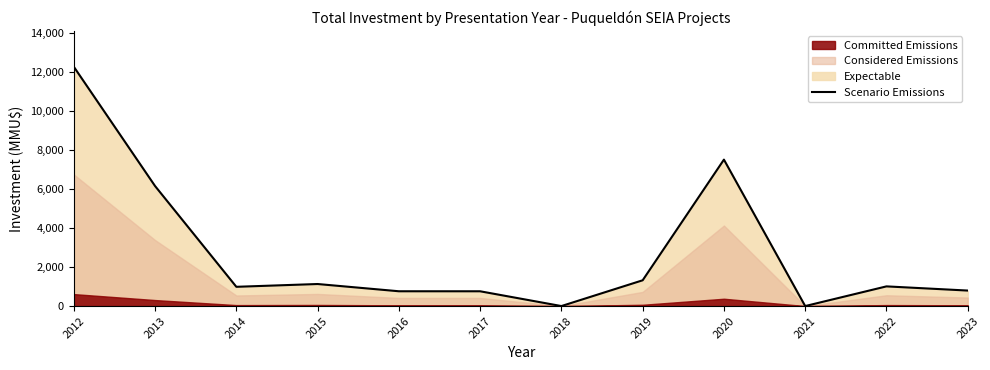

True or false: the data shows 986 at 2014.

True